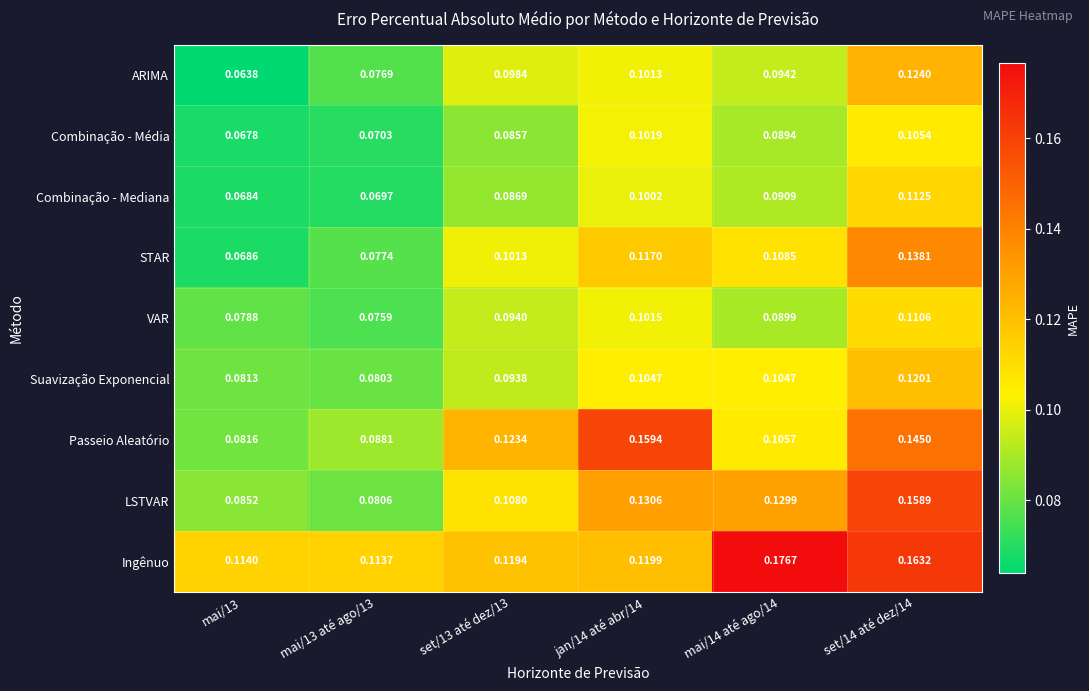

At which category does the chart reach its minimum across all series?

mai/13